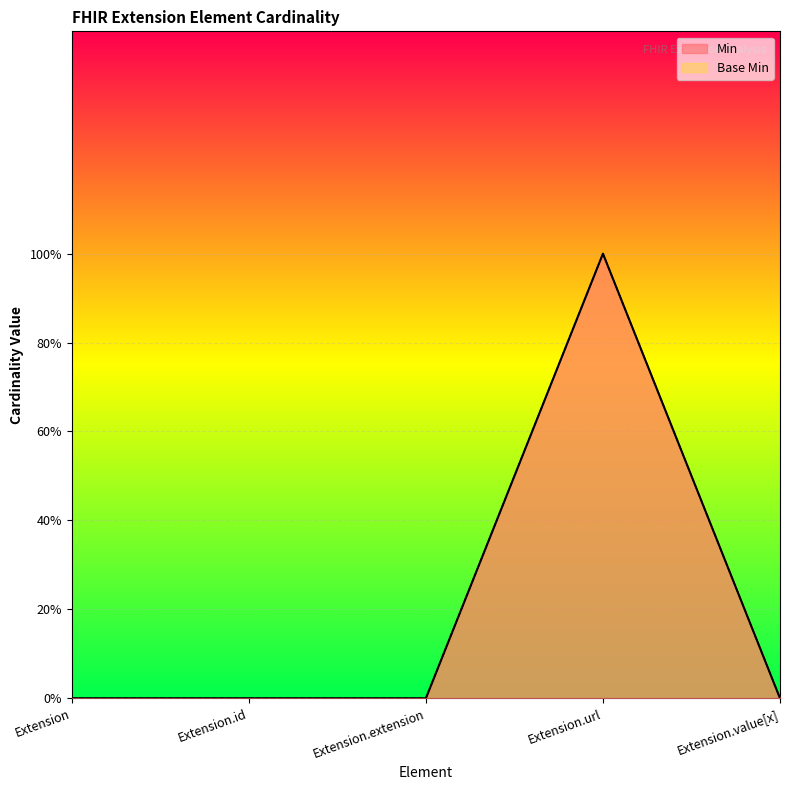

True or false: Min and Base Min cross at least once.

False